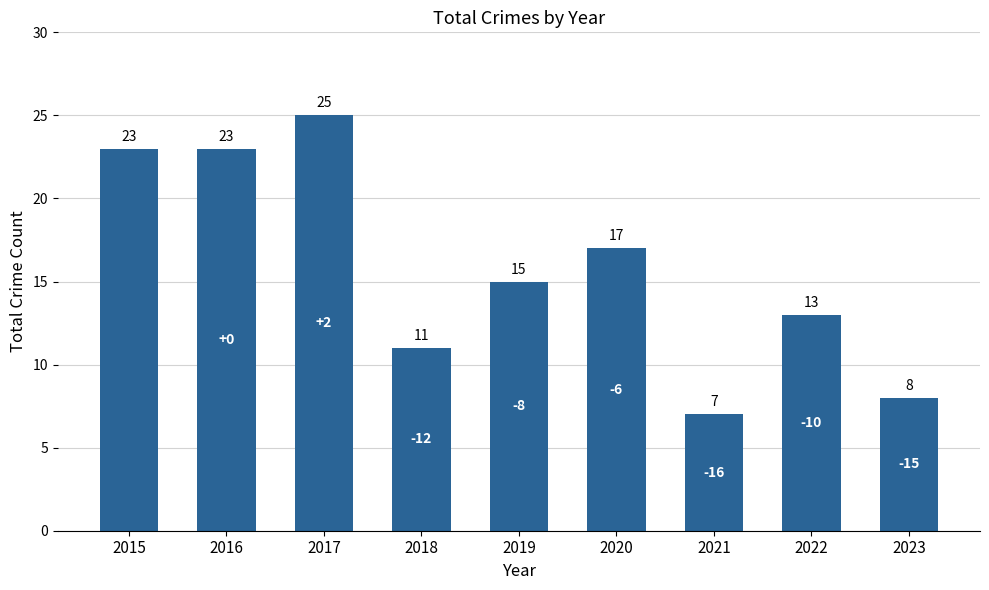

Are the bars horizontal?

No